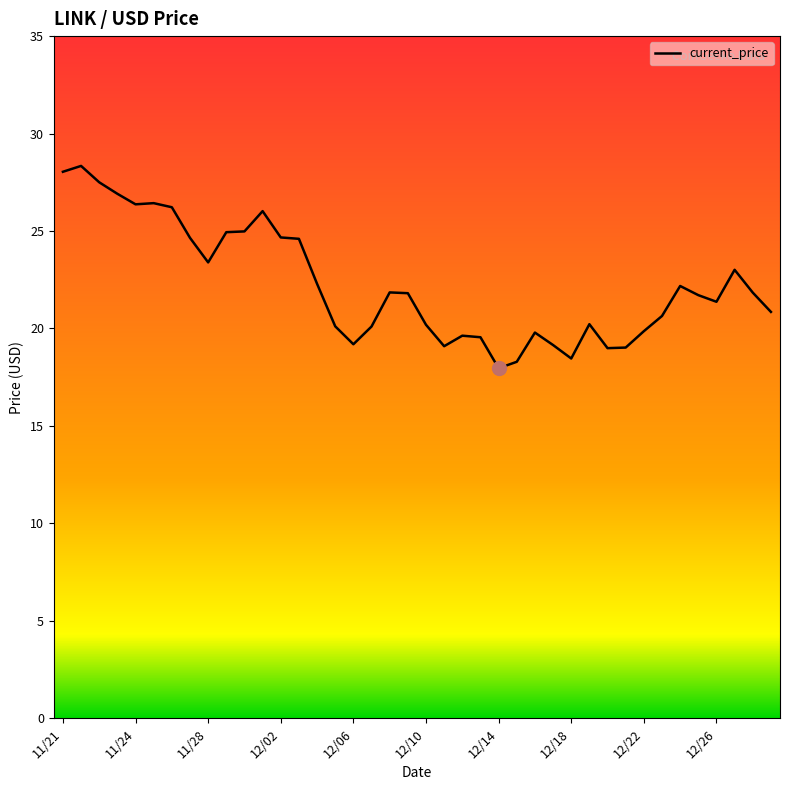

What is the difference between the maximum and minimum values?

10.4